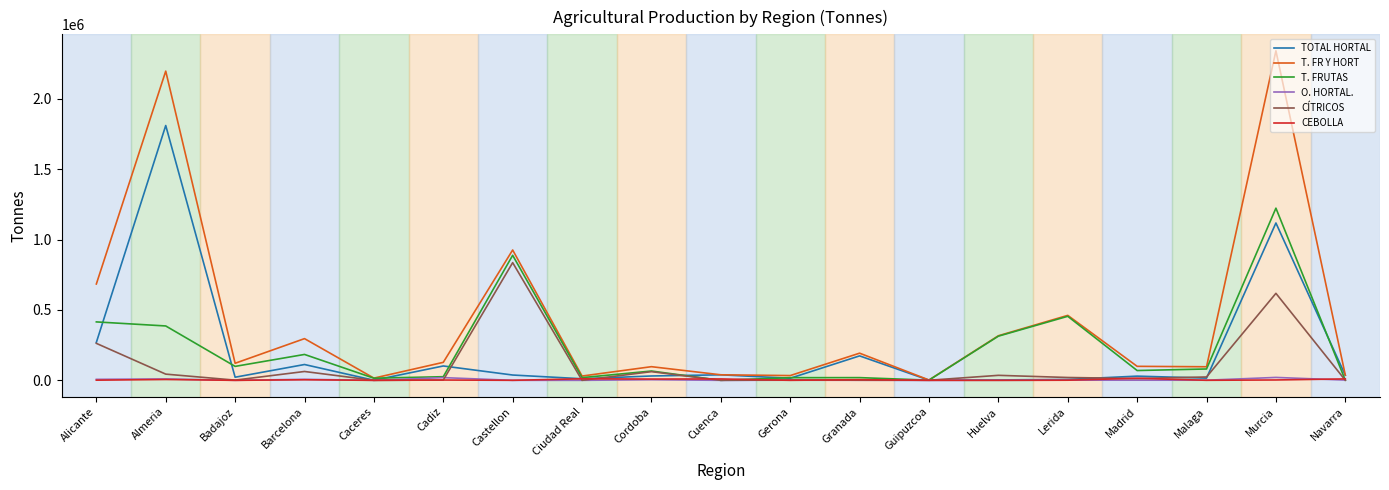

What position from the left is Cadiz?

6